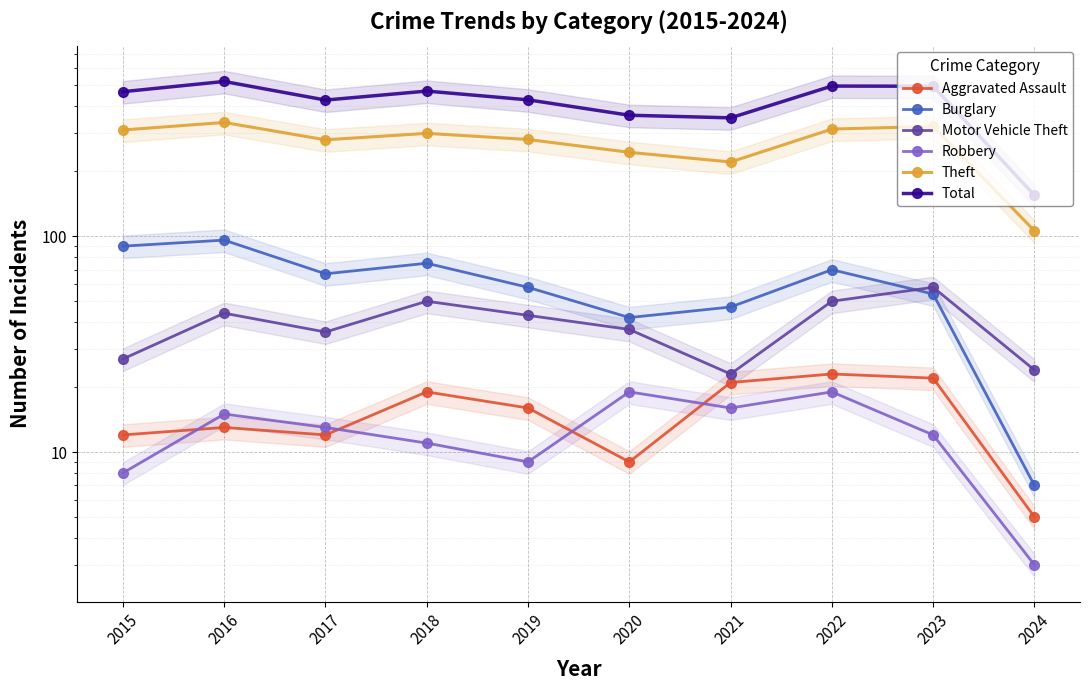

What are all the series names shown in the legend?

Aggravated Assault, Burglary, Motor Vehicle Theft, Robbery, Theft, Total